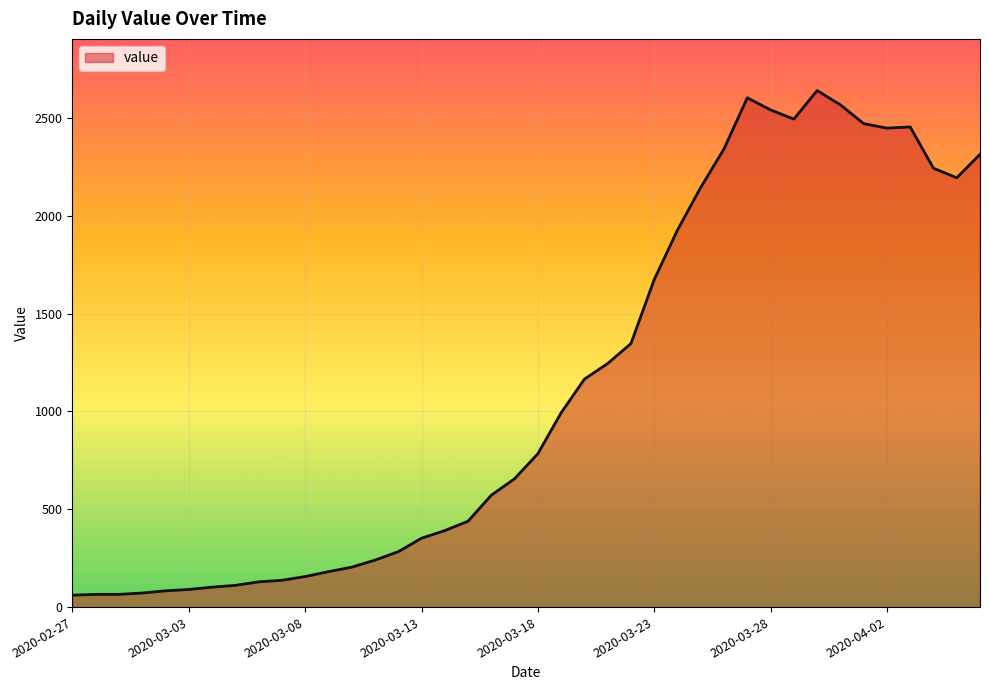

Does the chart display data point markers on the line(s)?

No